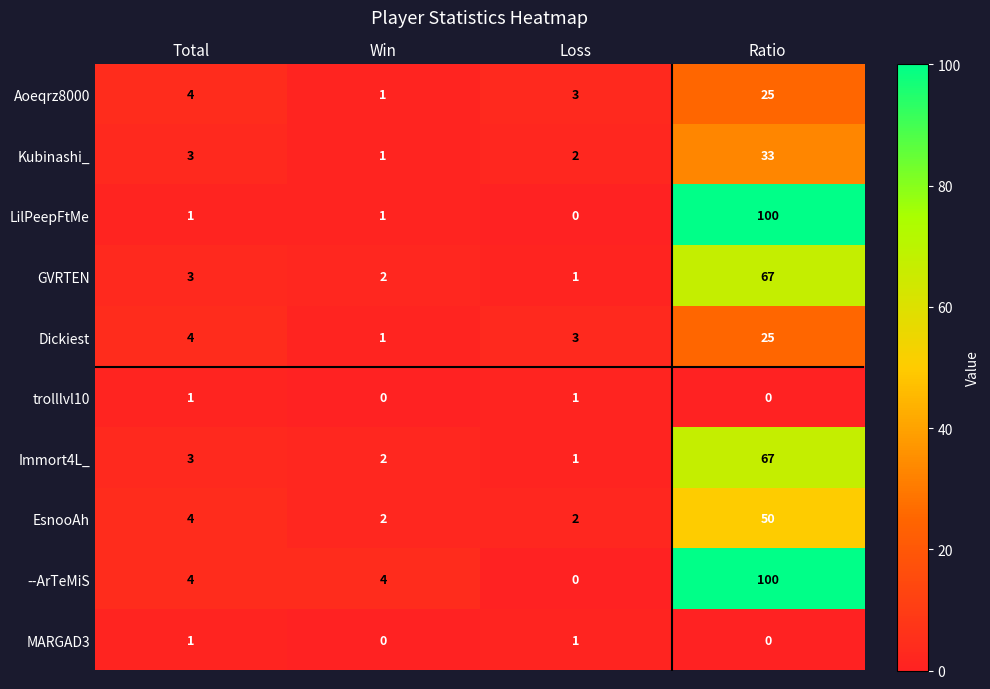

What is the sum of all LilPeepFtMe values?

102